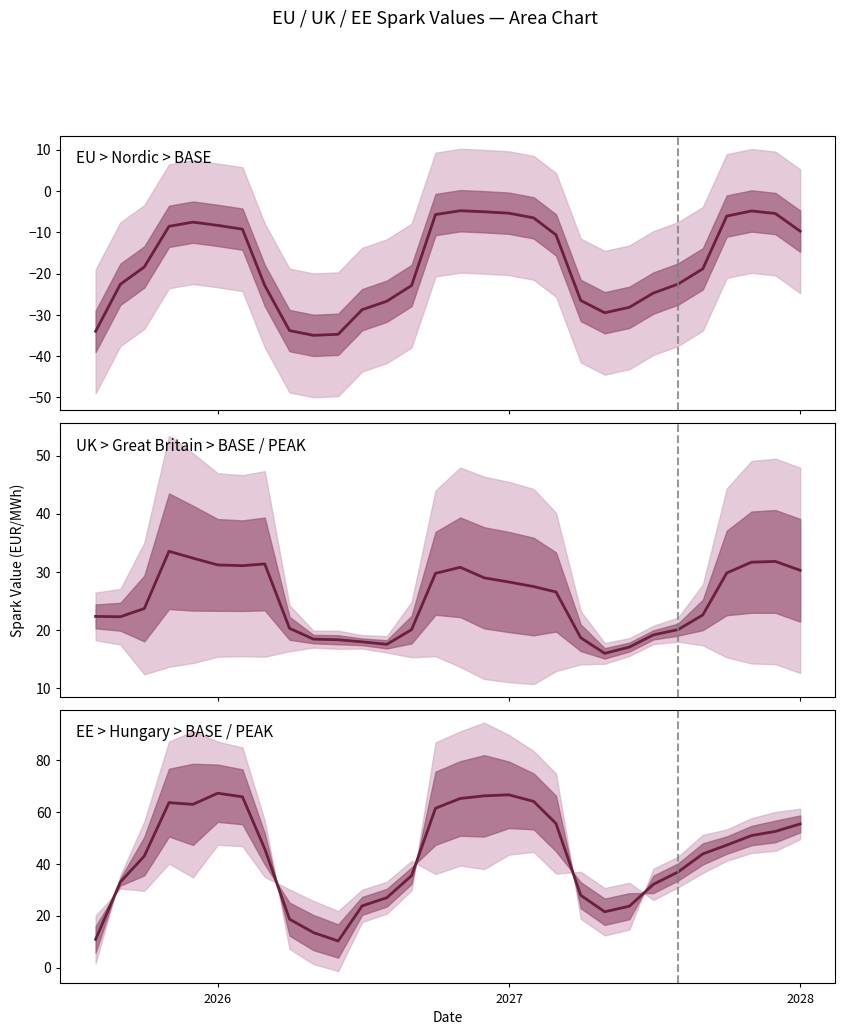

Rank the series by their average value, from lowest to highest.

Nordic BASE, UK BASE / PEAK, Hungary BASE / PEAK